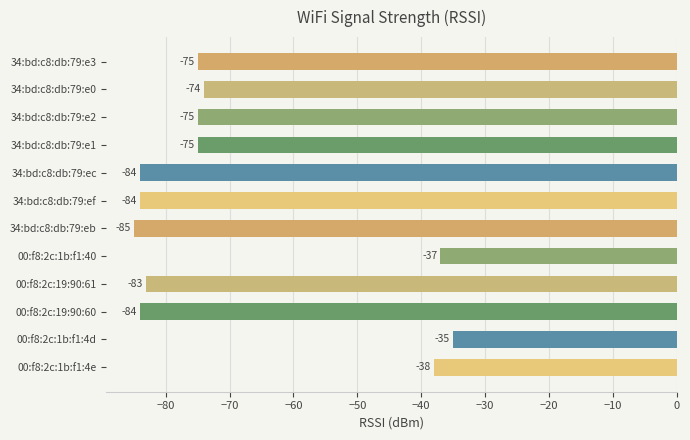

Where is the data nearest to the value -60?

34:bd:c8:db:79:e0